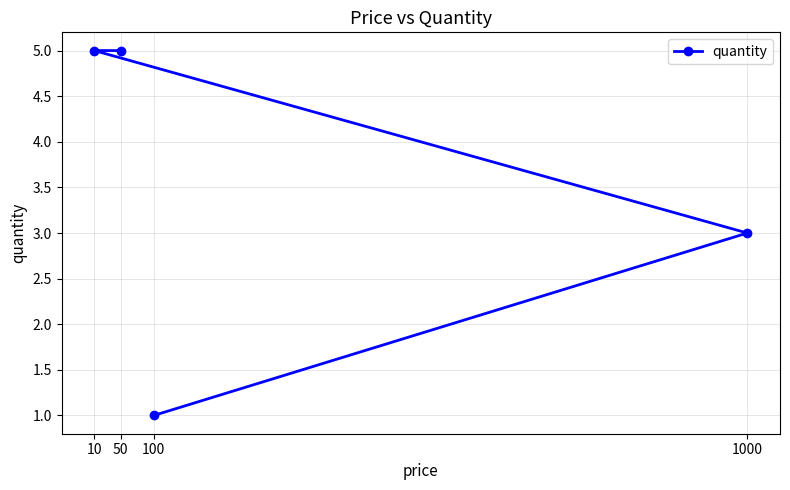

What is the maximum value shown in the chart?

5